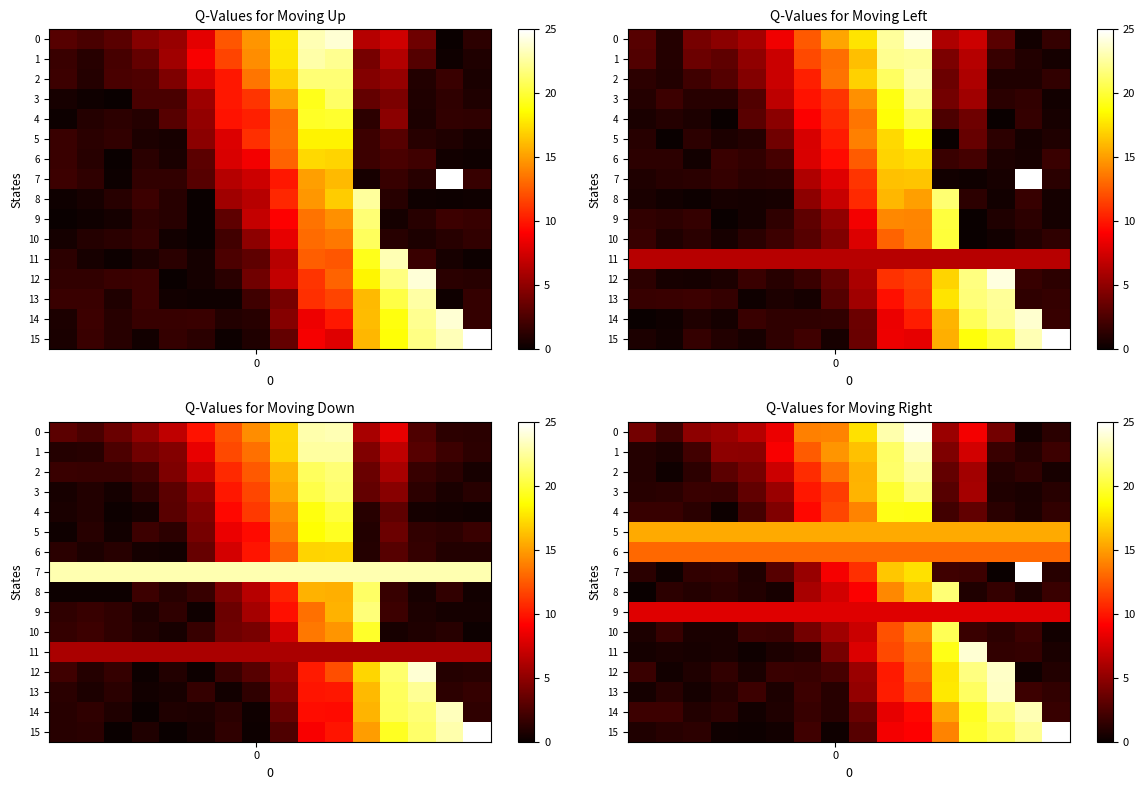

Rank the series at 2 from lowest to highest value.

row_13, row_11, row_10, row_12, row_14, row_8, row_4, row_15, row_2, row_7, row_3, row_1, row_0, row_9, row_6, row_5